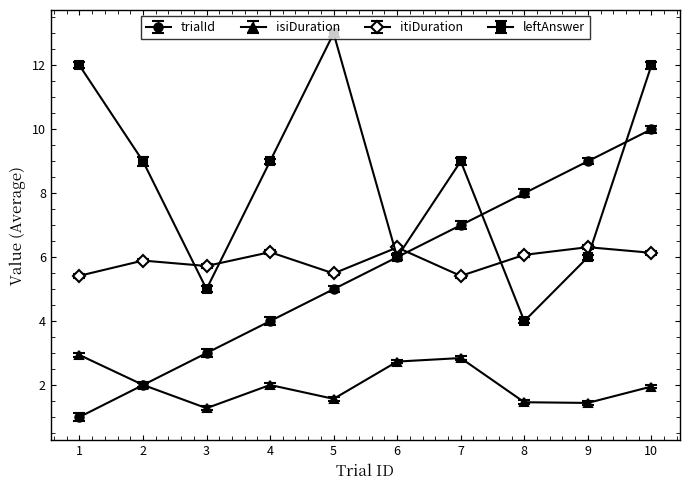

List the series in order of their peak value, highest first.

leftAnswer, trialId, itiDuration, isiDuration